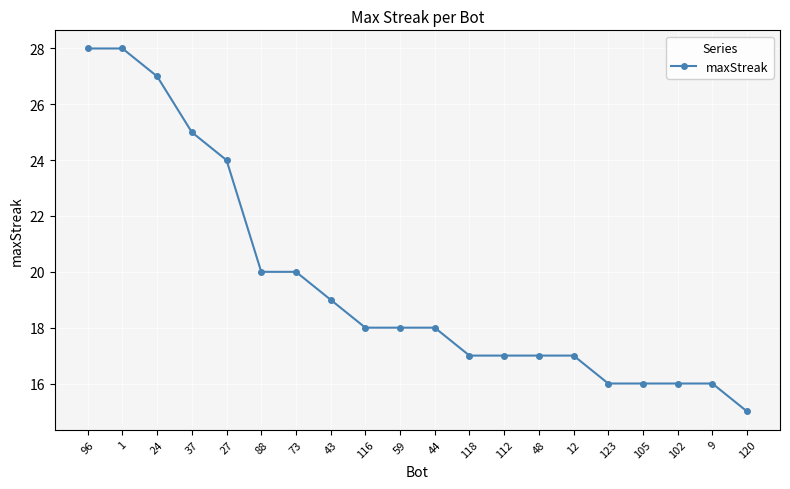

What is the average value?

20